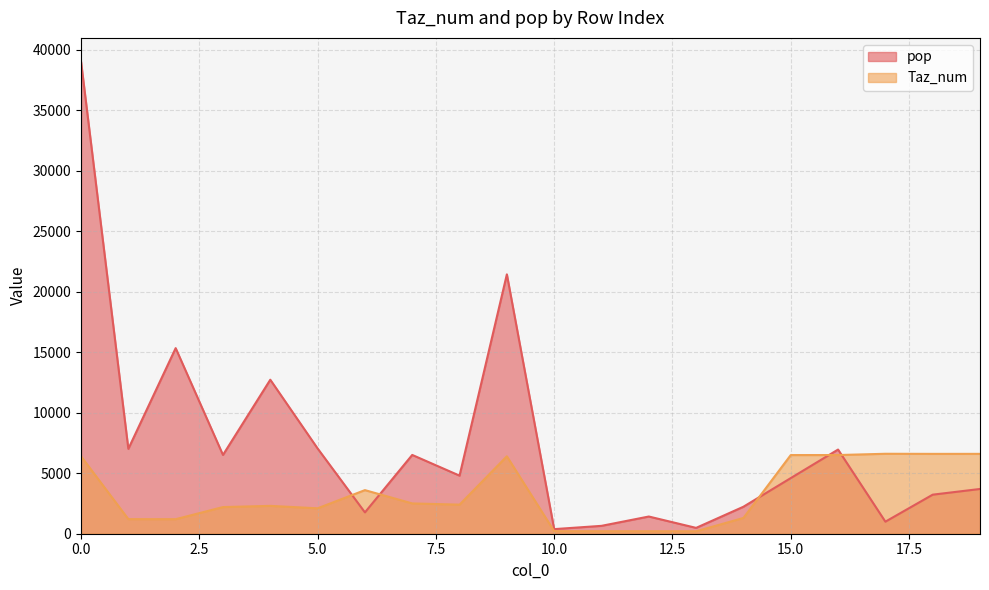

True or false: pop has a value of 9707.2 at 7.

False